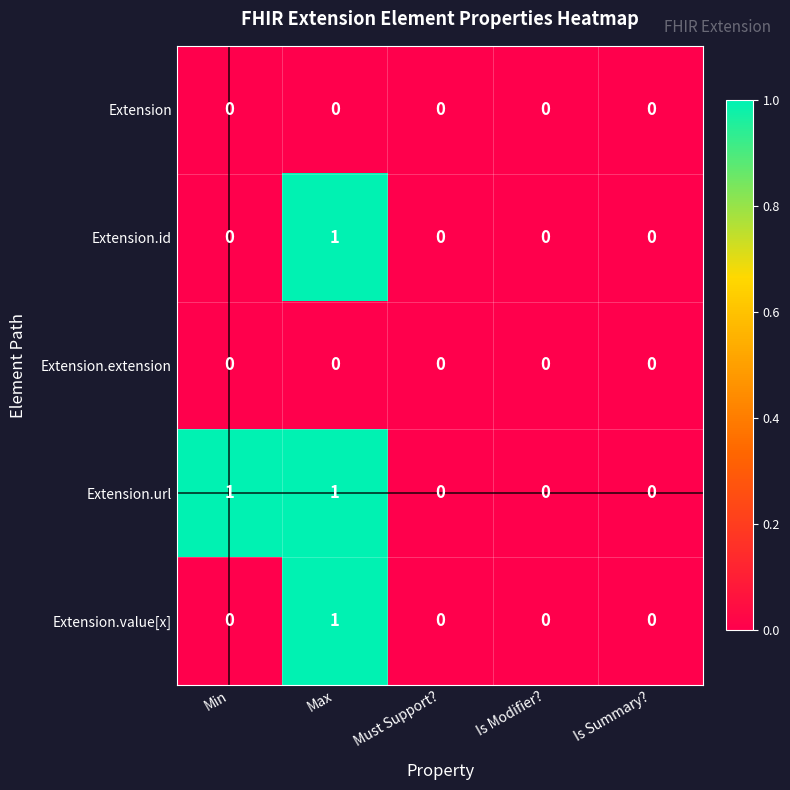

What is the greatest value displayed?

1